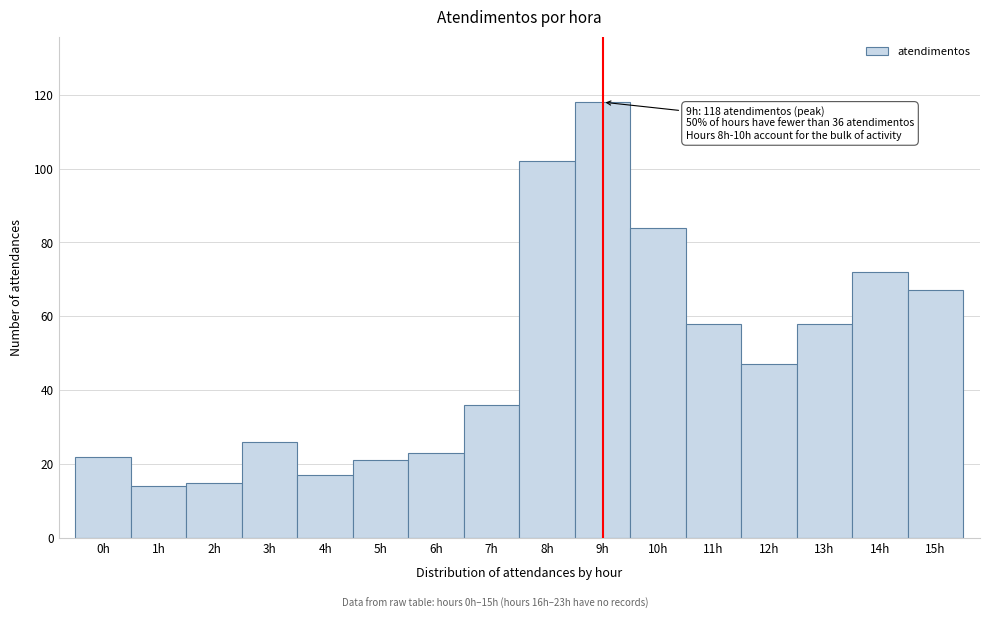

Which range on the x-axis has the tallest bar?

8.5 to 9.5